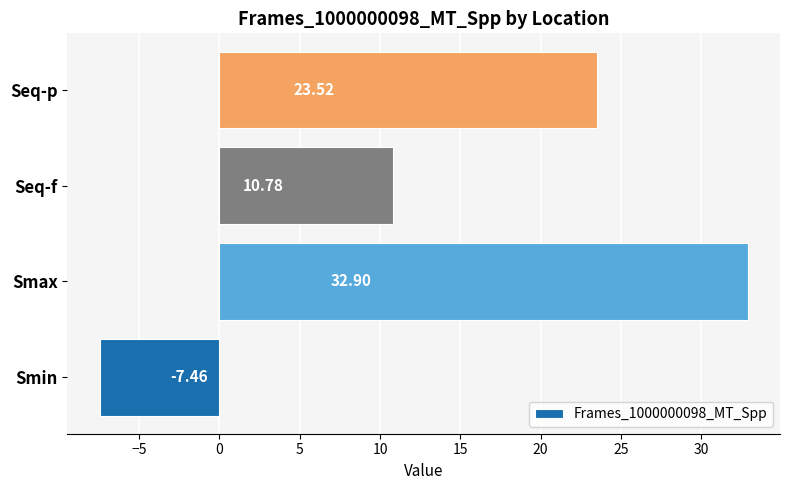

Between Smax and Seq-f, which is larger?

Smax